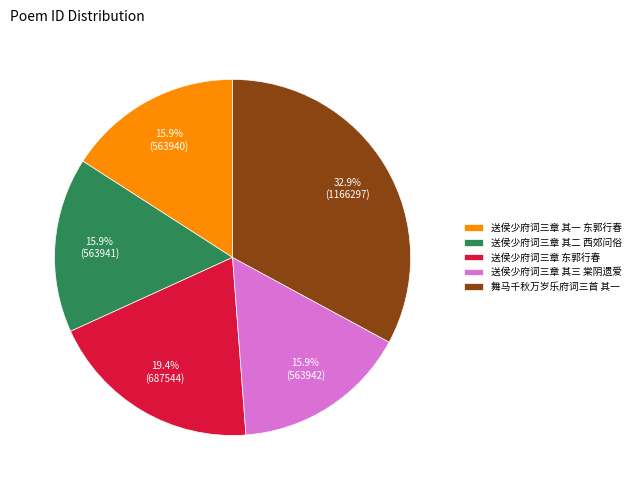

What is the ratio of the value at 送侯少府词三章 其二 西郊问俗 to the value at 送侯少府词三章 其三 棠阴遗爱?

1.0